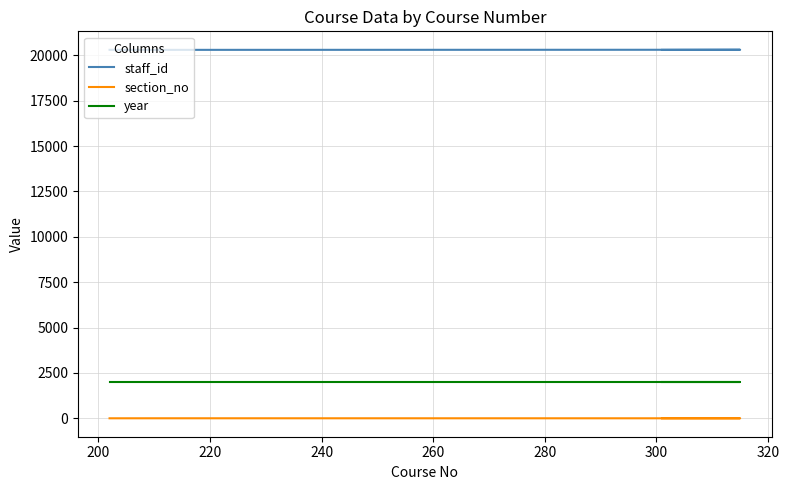

At 240, list the series in order from largest to smallest.

staff_id, year, section_no